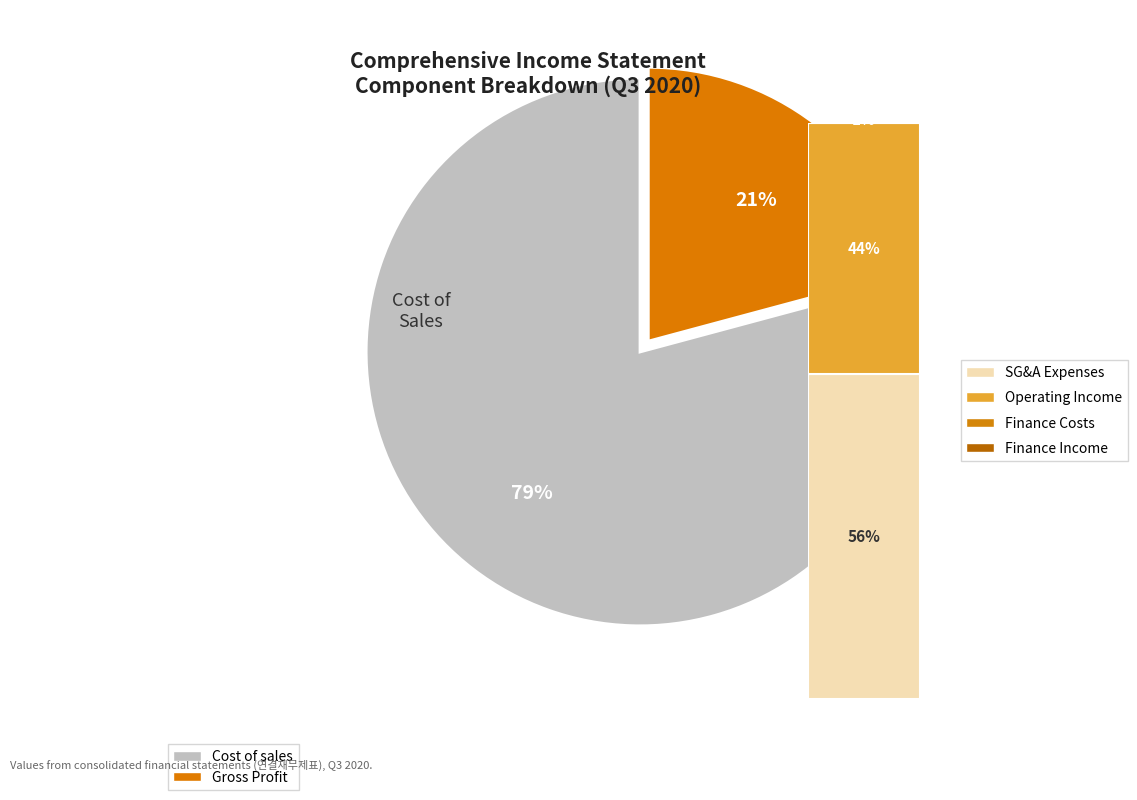

Does any single category account for the majority?

Yes